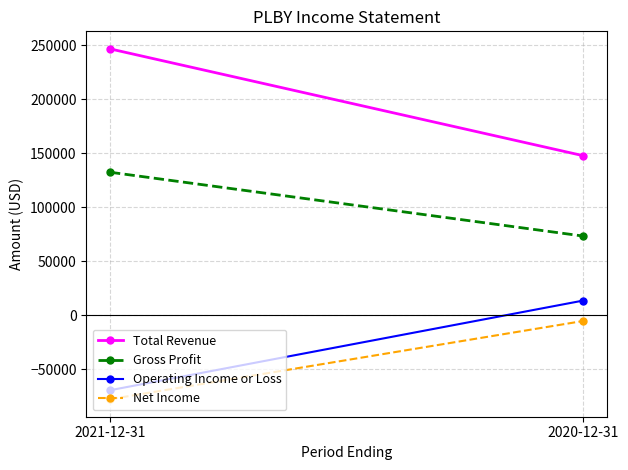

Reading left to right, transcribe all the data shown in this chart.

Total Revenue: 2021-12-31=246600	2020-12-31=147700
Gross Profit: 2021-12-31=132400	2020-12-31=73300
Operating Income or Loss: 2021-12-31=-69400	2020-12-31=13600
Net Income: 2021-12-31=-77700	2020-12-31=-5300